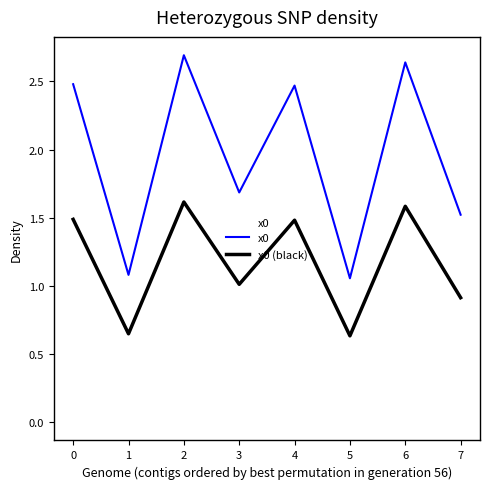

List the series in order of their peak value, highest first.

x0, x0 (black)